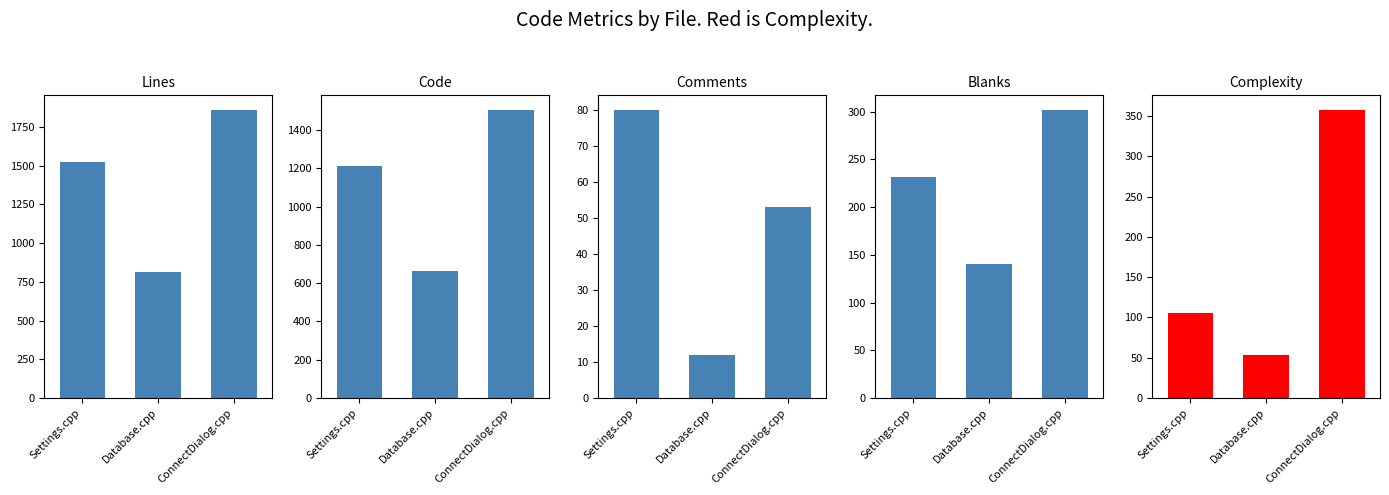

Reading left to right, what are all the values shown in this chart?

Lines: Settings.cpp=1522	Database.cpp=814	ConnectDialog.cpp=1861
Code: Settings.cpp=1210	Database.cpp=662	ConnectDialog.cpp=1506
Comments: Settings.cpp=80	Database.cpp=12	ConnectDialog.cpp=53
Blanks: Settings.cpp=232	Database.cpp=140	ConnectDialog.cpp=302
Complexity: Settings.cpp=106	Database.cpp=53	ConnectDialog.cpp=358